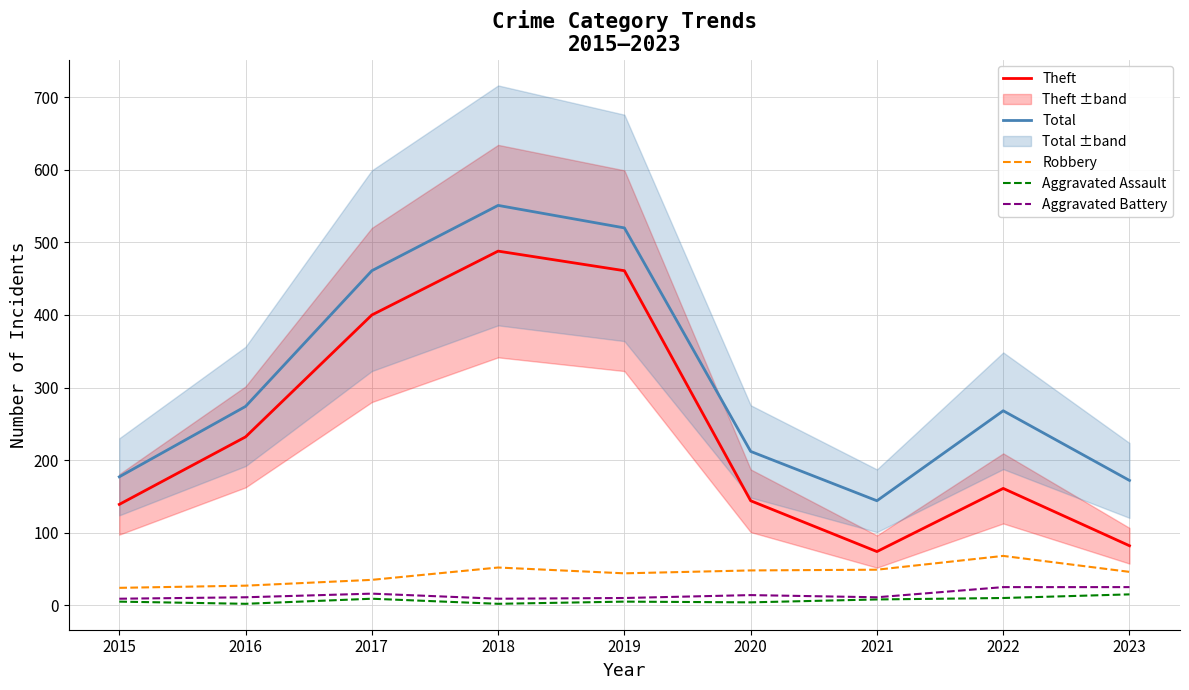

What are all the series names shown in the legend?

Theft, Total, Robbery, Aggravated Assault, Aggravated Battery